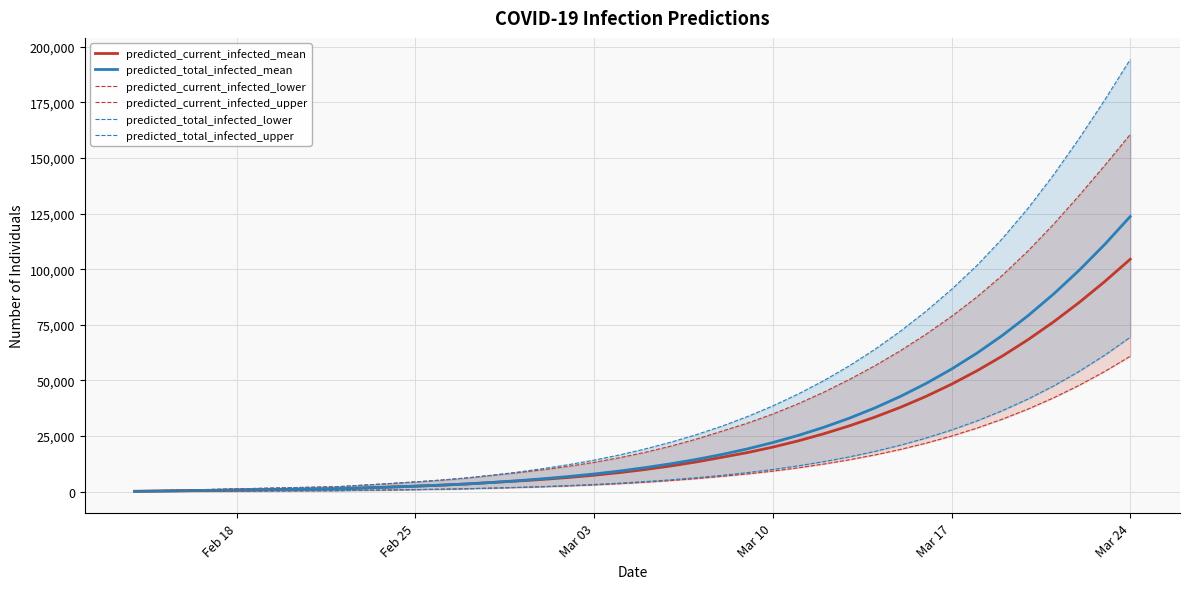

The value of predicted_total_infected_mean at Mar 03 is 7943. True or false?

True